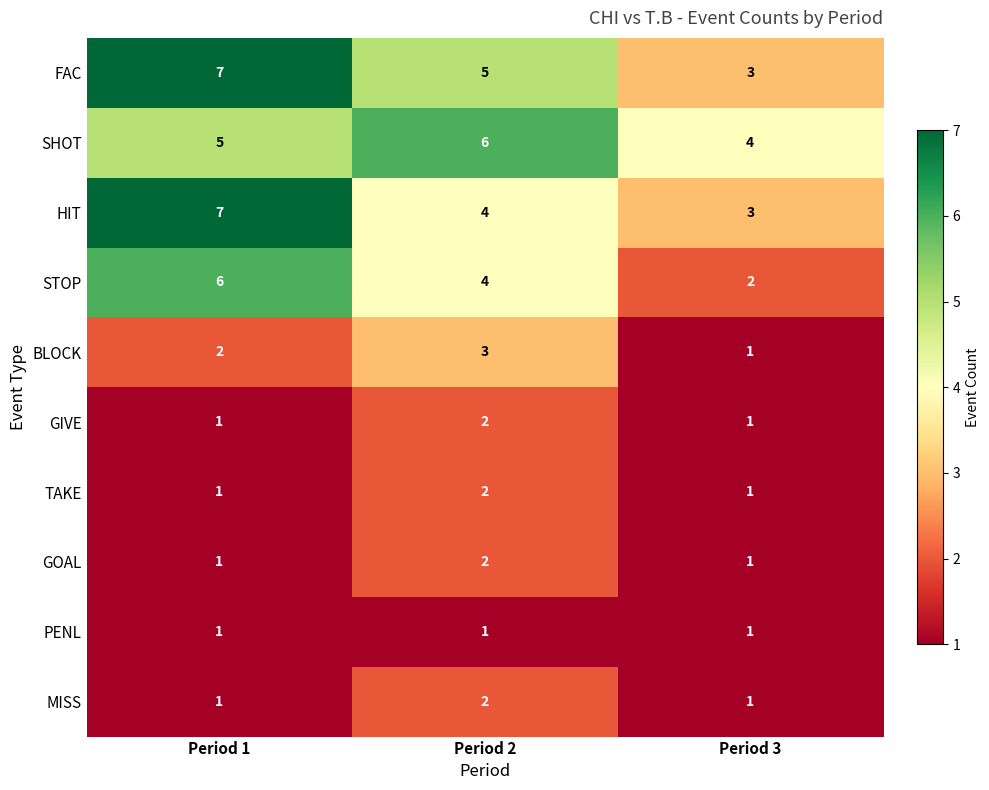

What is the sum of the FAC values at Period 3 and Period 1?

10